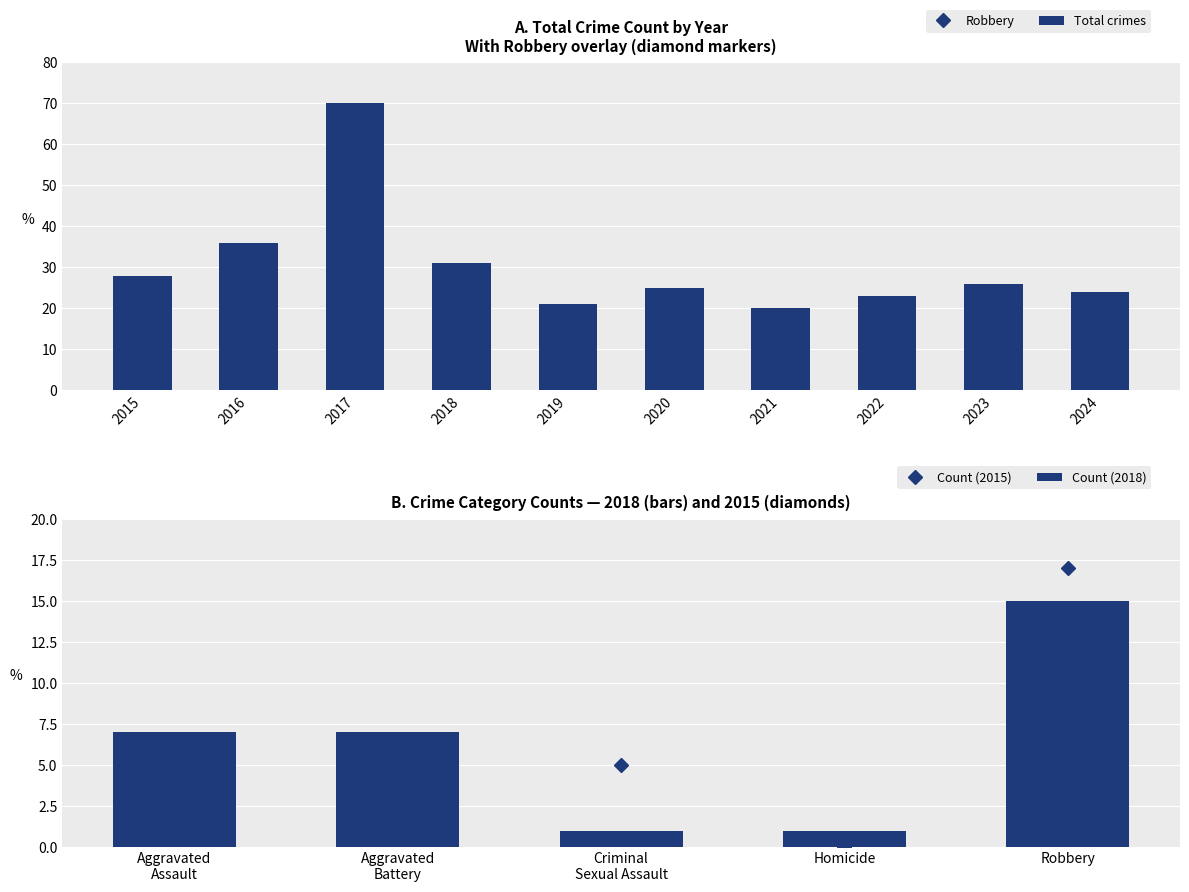

How many groups of bars are there?

10